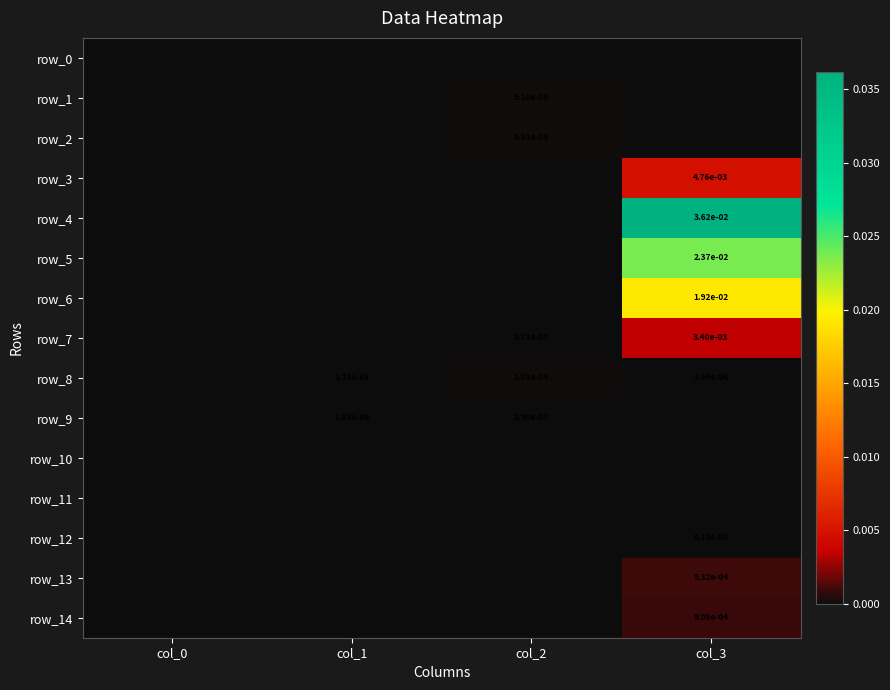

How many row_13 values are between 0 and 1?

4